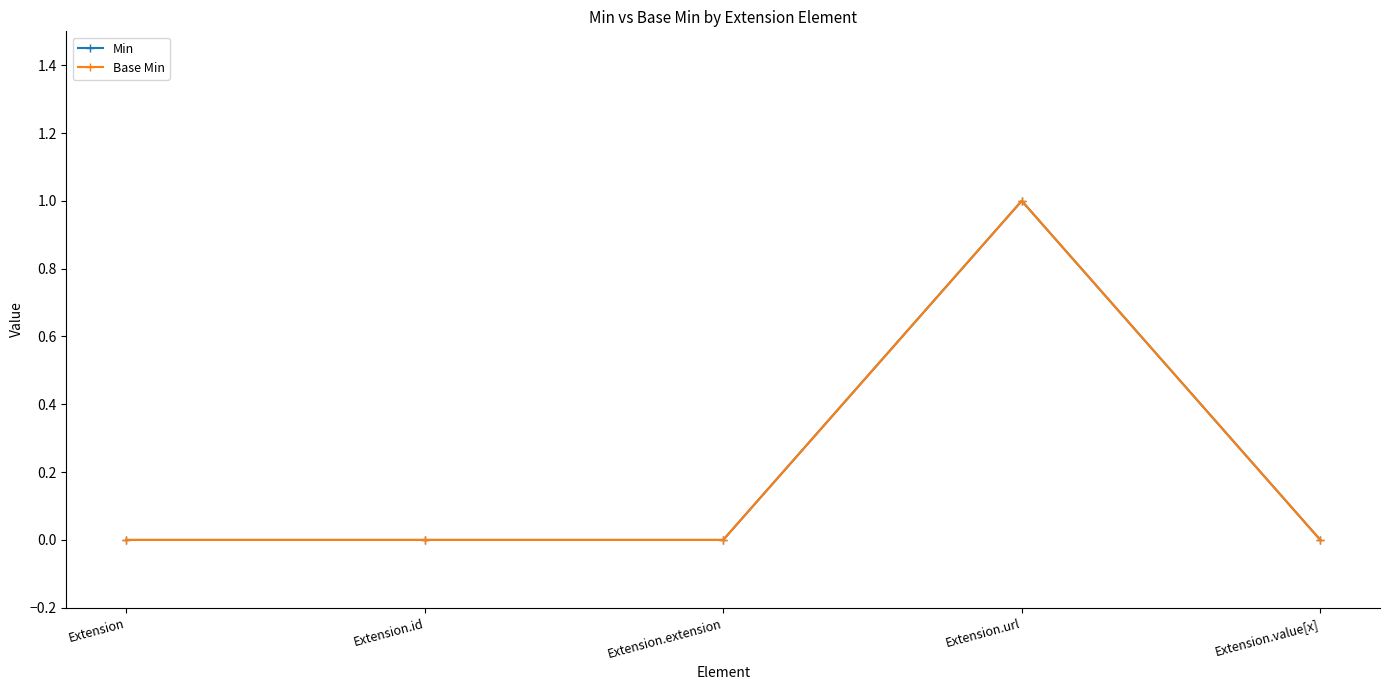

Does the chart have visible grid lines?

No